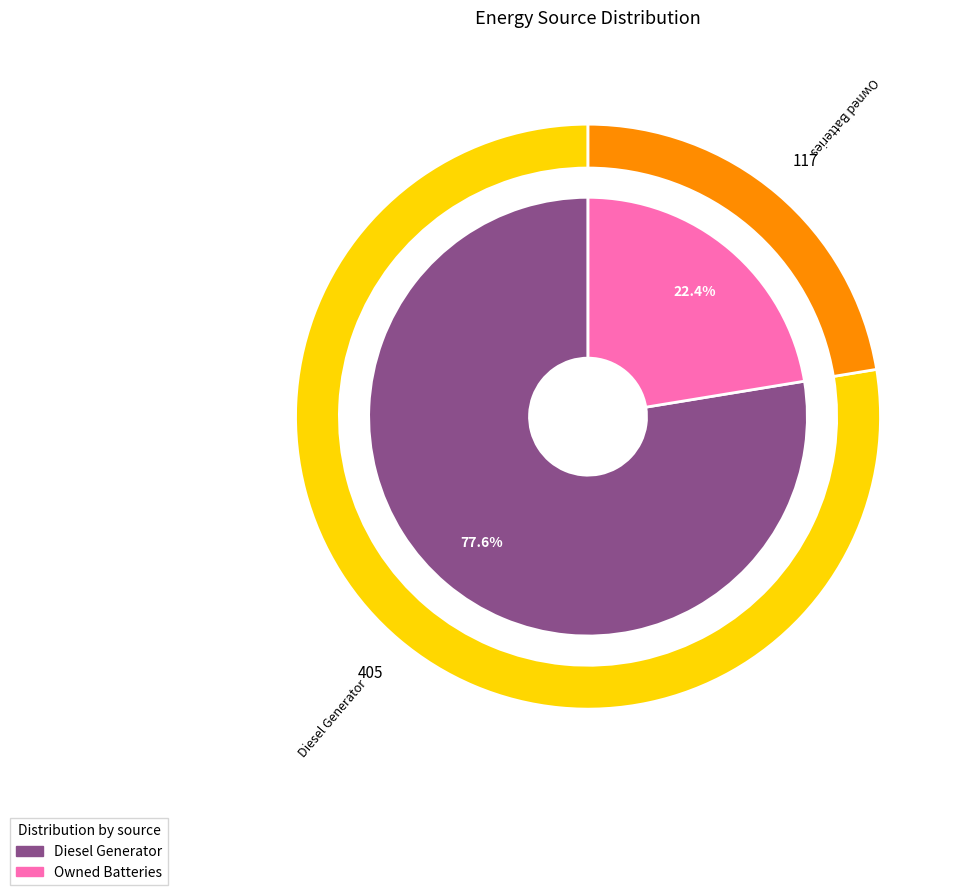

Which slice represents more than half of the pie?

Diesel Generator